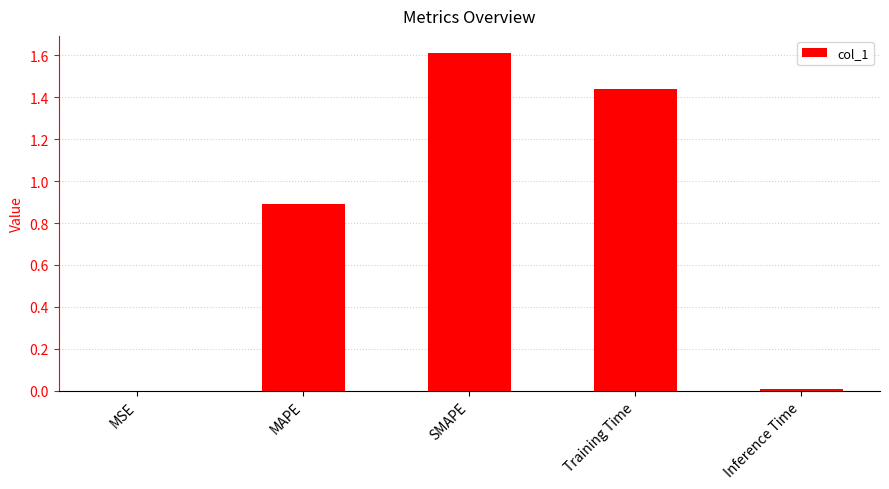

Which label corresponds to the largest value in the chart?

SMAPE